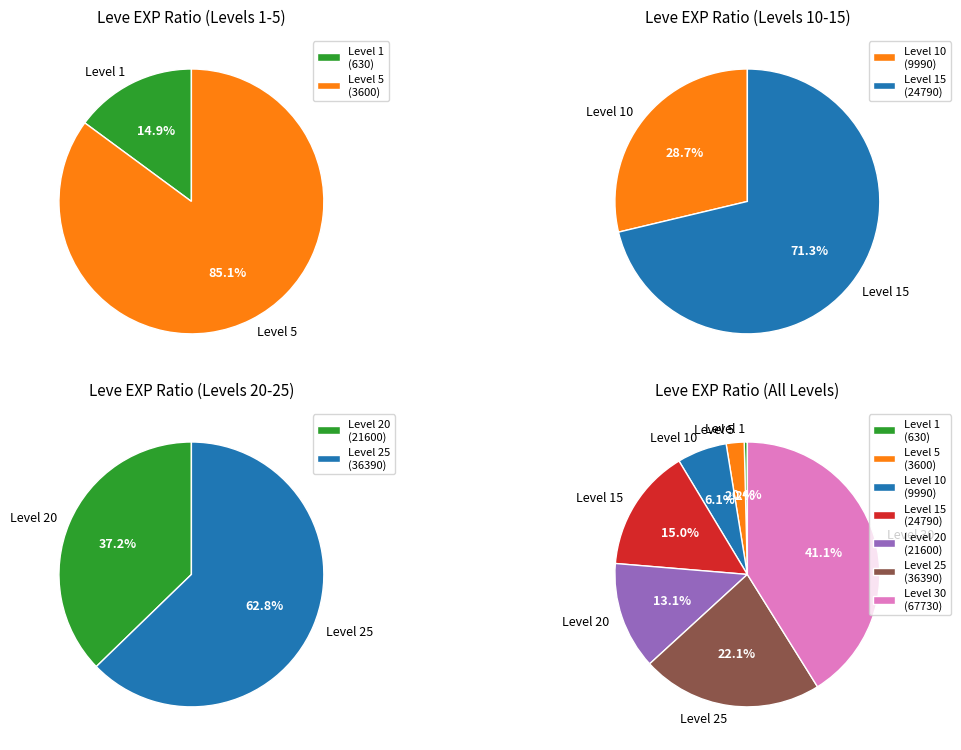

Does Level 25 account for over 50% of the chart?

No